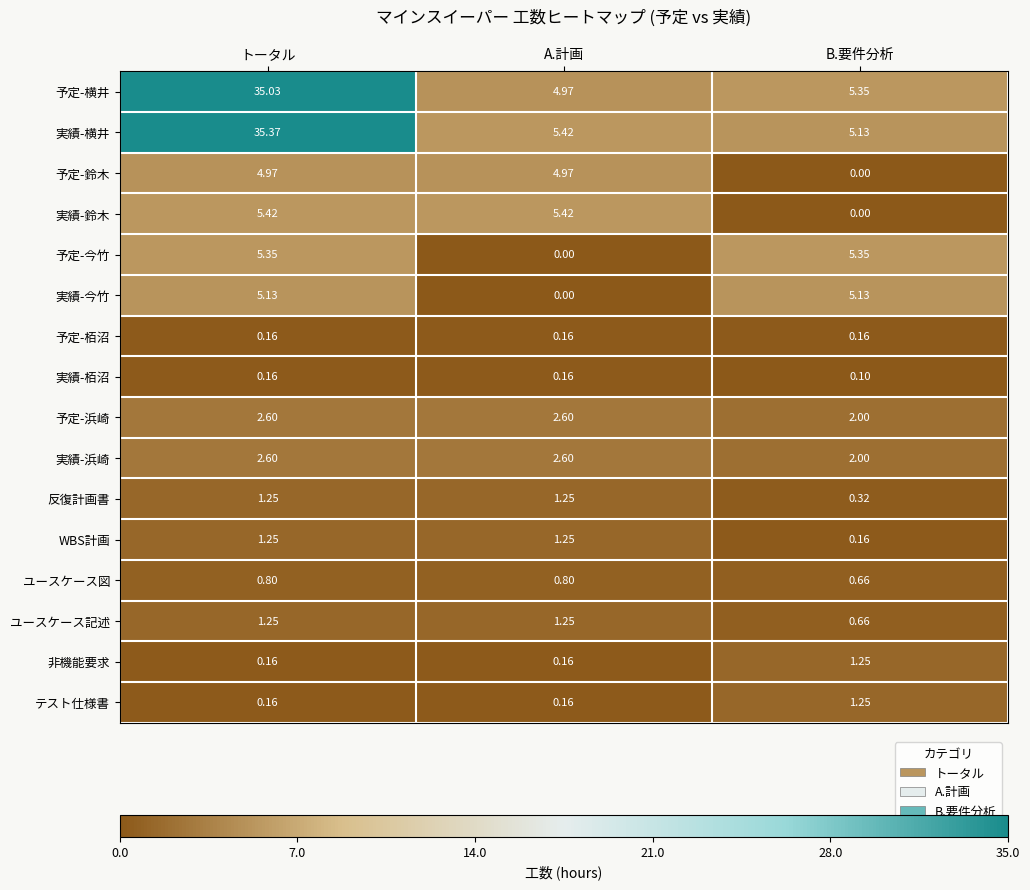

At which category does the chart reach its peak across all series?

トータル